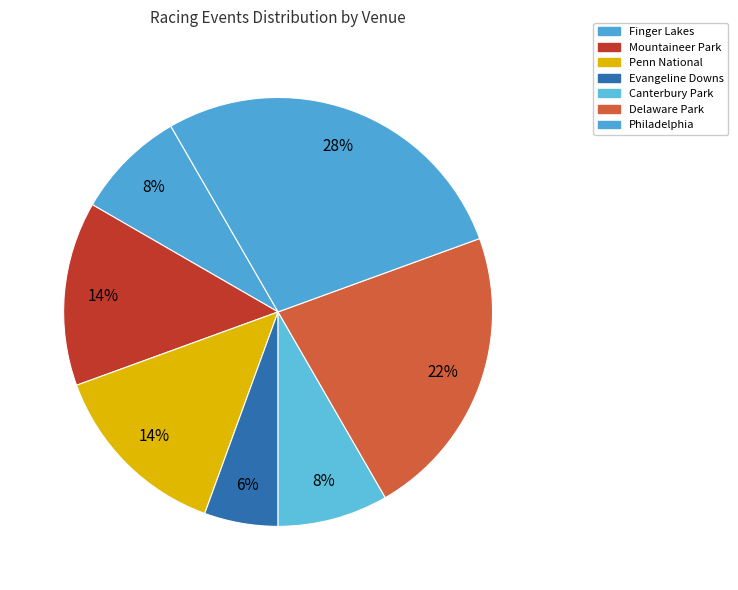

How many slices are in this pie chart?

7